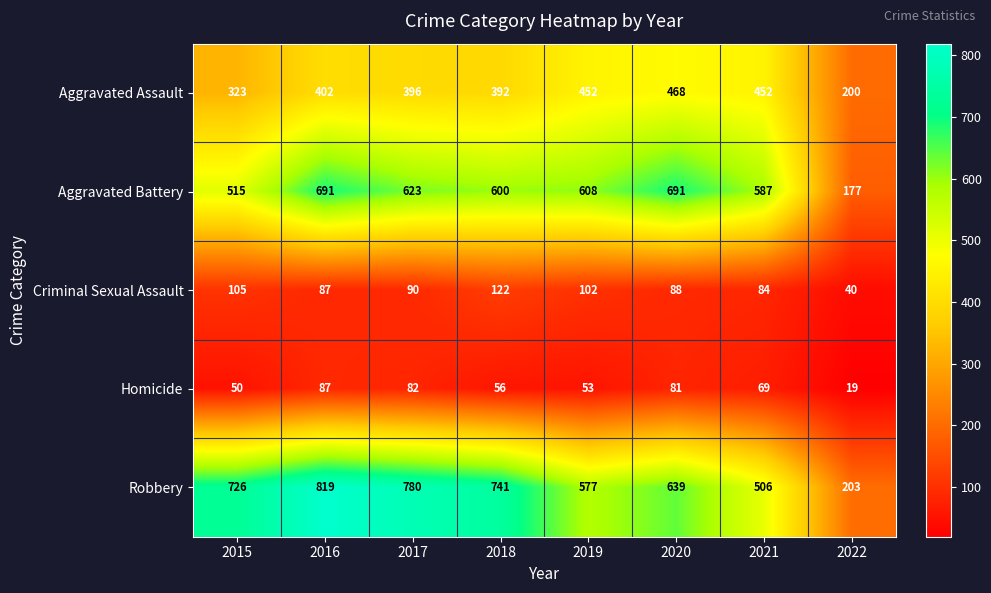

What is the total value across all series at 2015?

1719